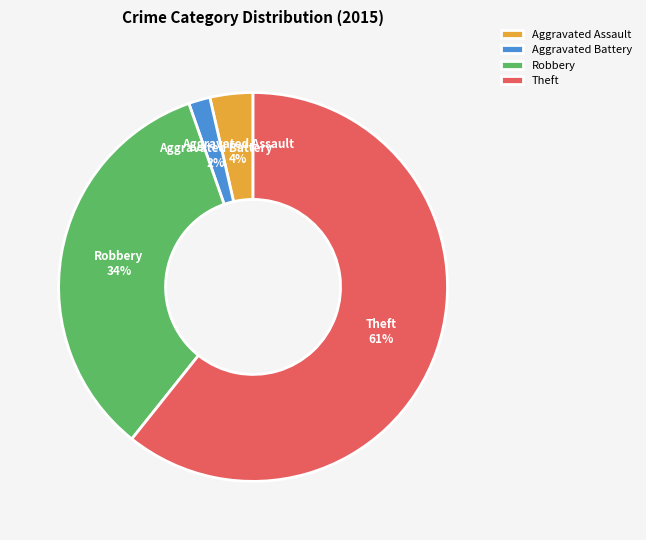

Which has a higher value, Theft or Aggravated Assault?

Theft